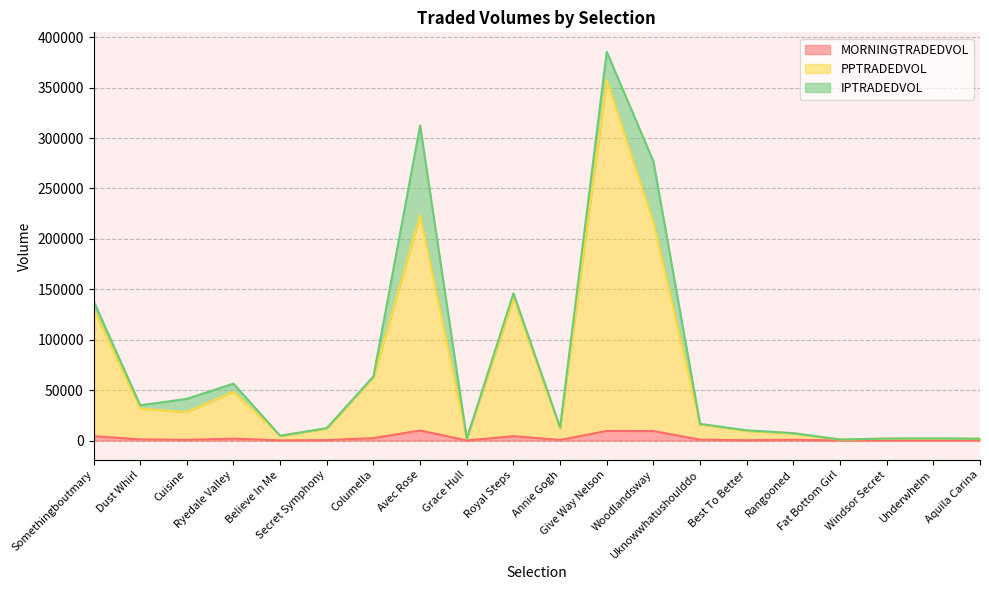

In PPTRADEDVOL, how many points are higher than both neighbors (excluding endpoints)?

5